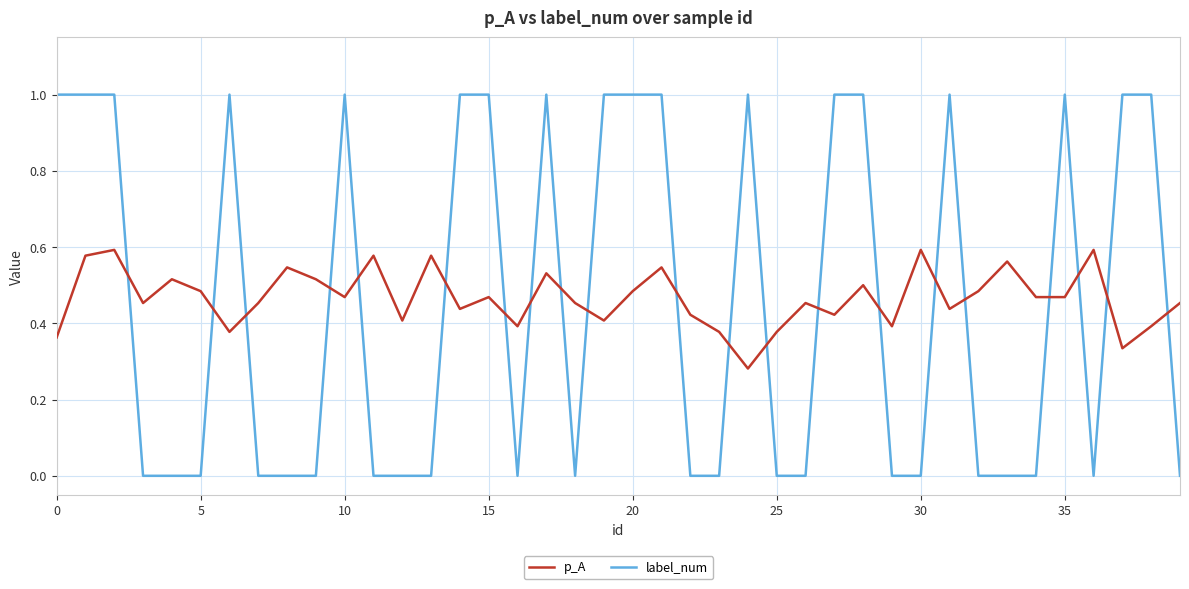

What is the maximum value for label_num?

1.0